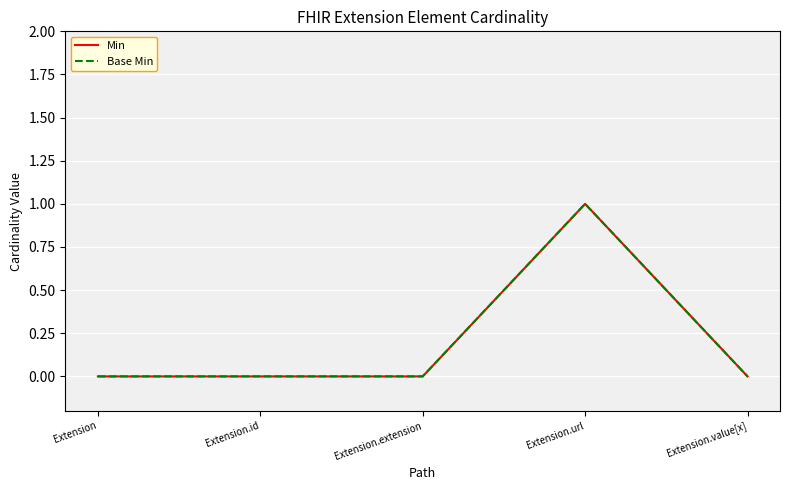

Which category has the highest value in the Base Min series?

Extension.url